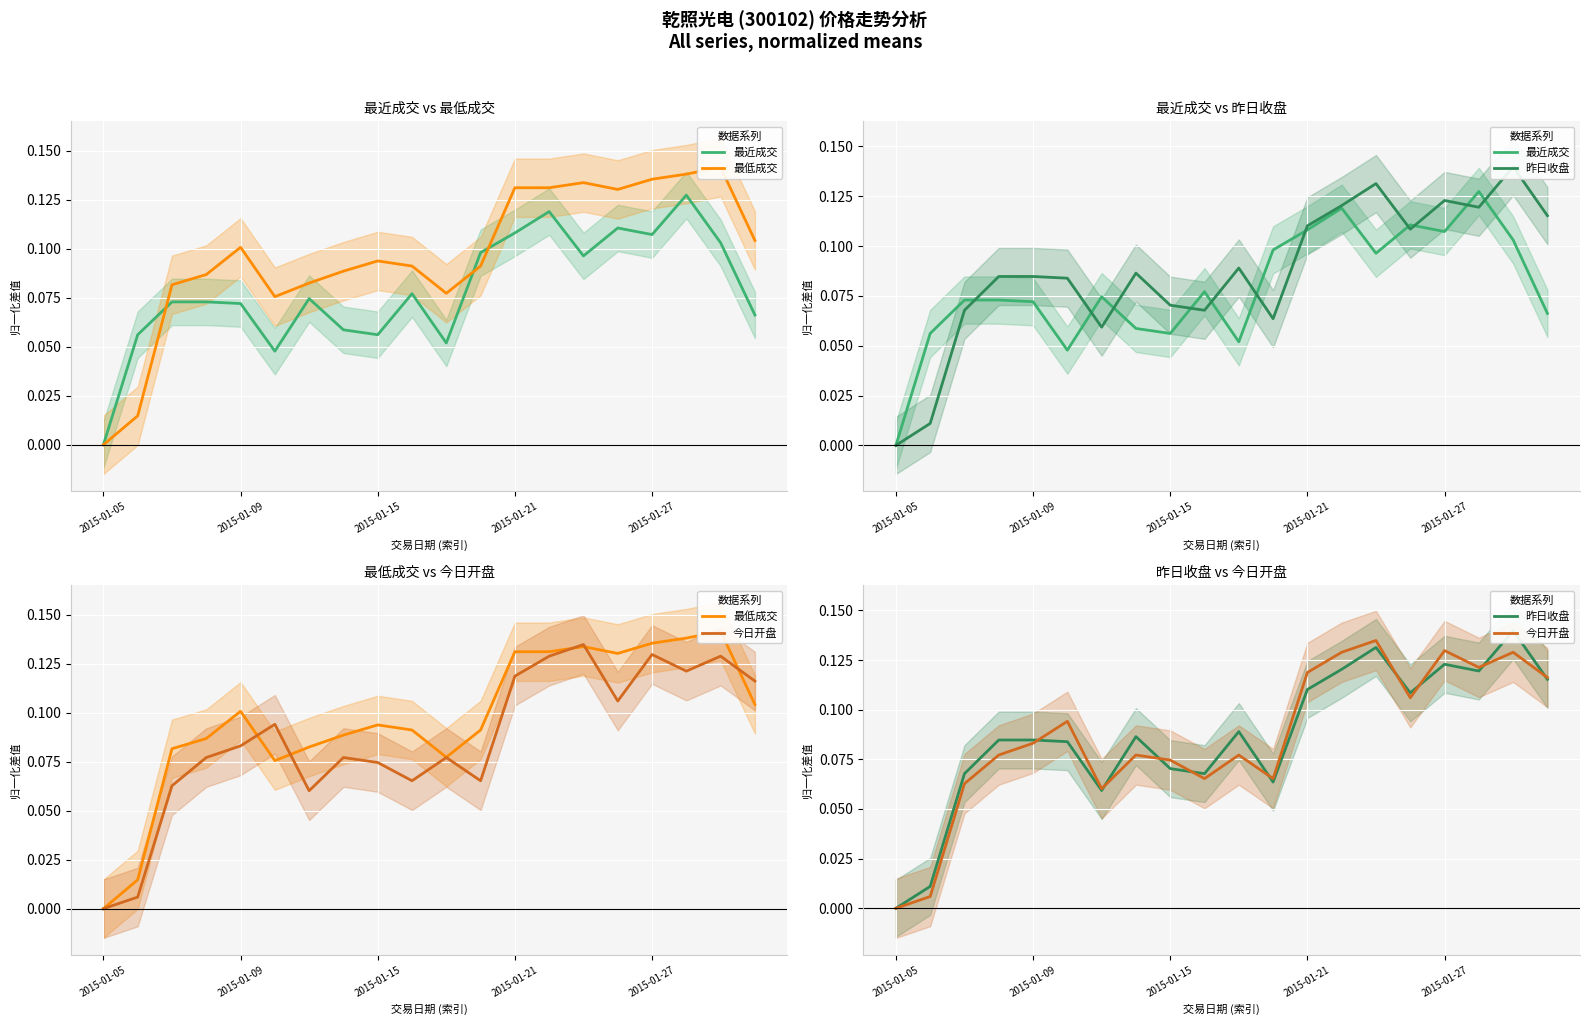

True or false: 最近成交 has a value of 0.1 at 14.

False